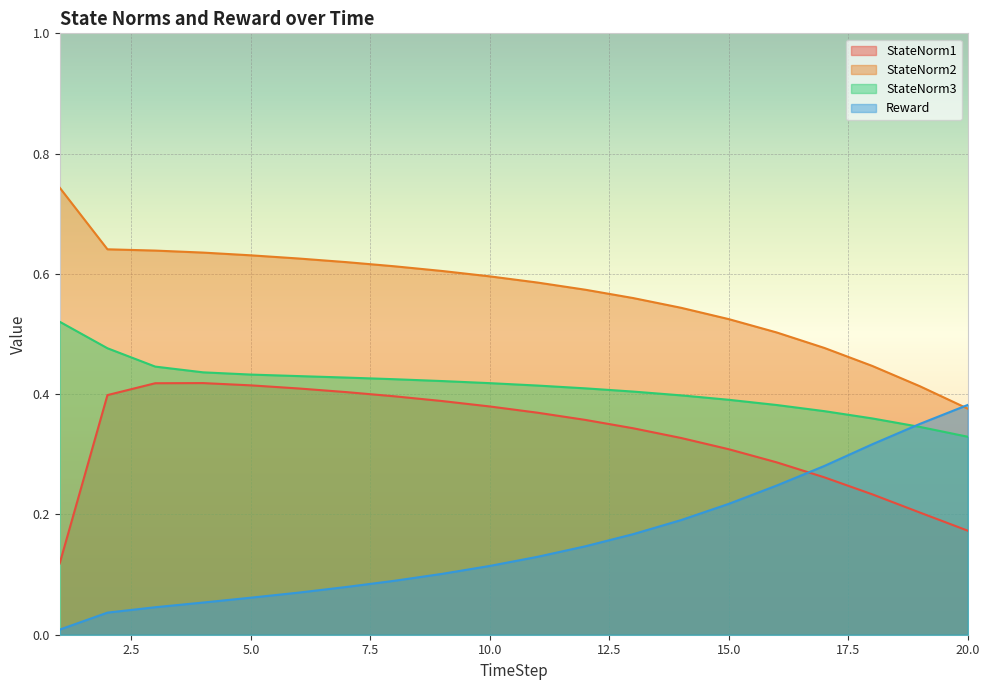

Rank the series by their average value, from lowest to highest.

Reward, StateNorm1, StateNorm3, StateNorm2